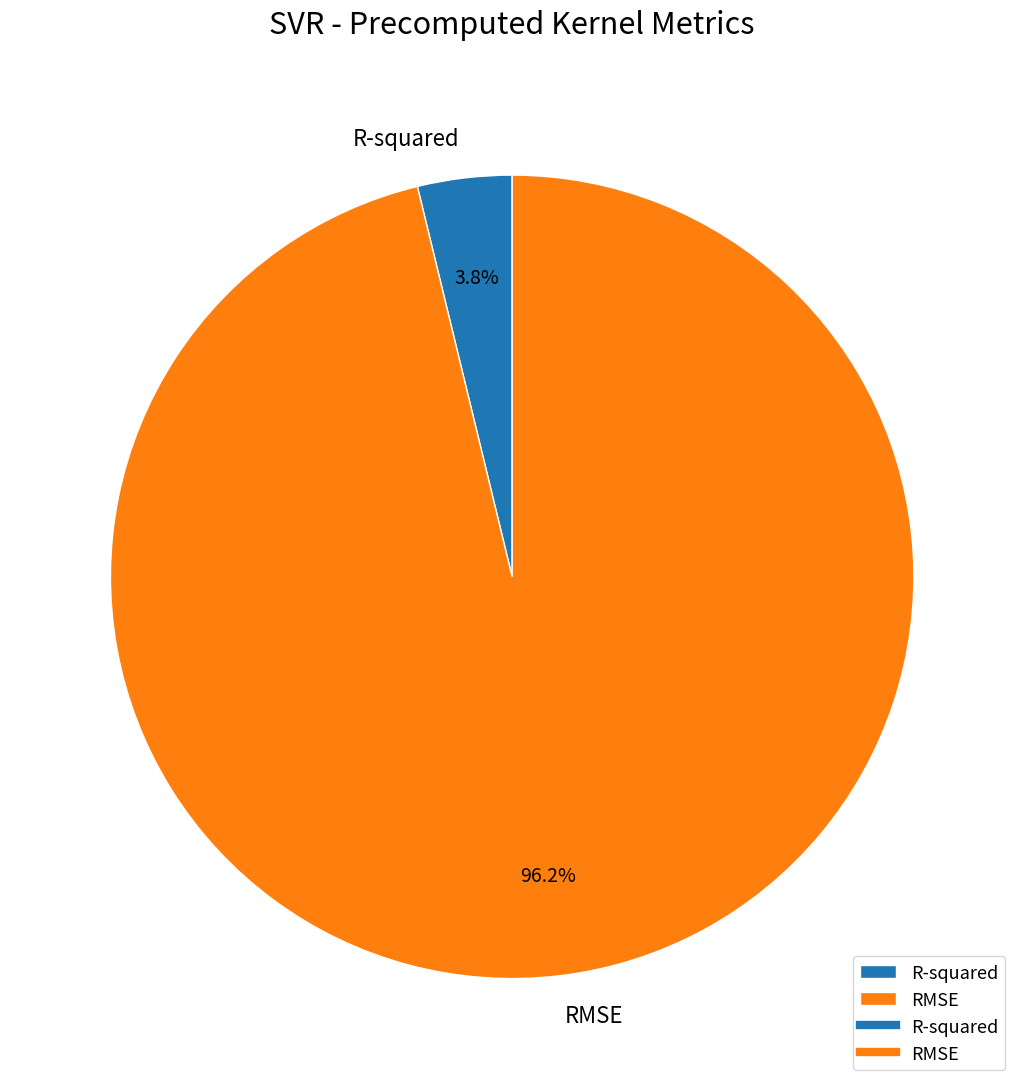

Rank the categories by value from lowest to highest.

R-squared, RMSE